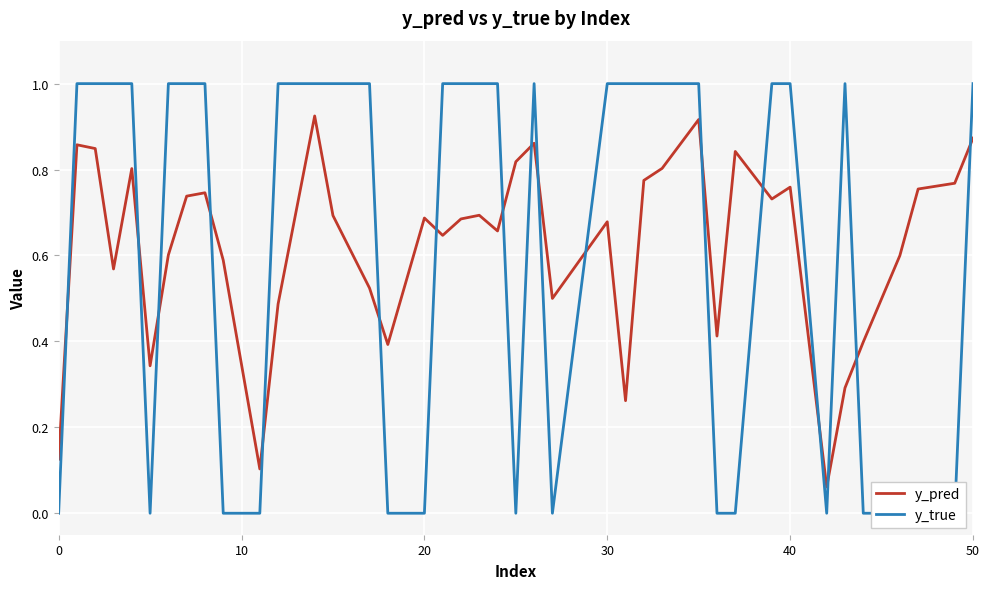

What is the value of the y_pred point at the 33rd from the left?

0.8